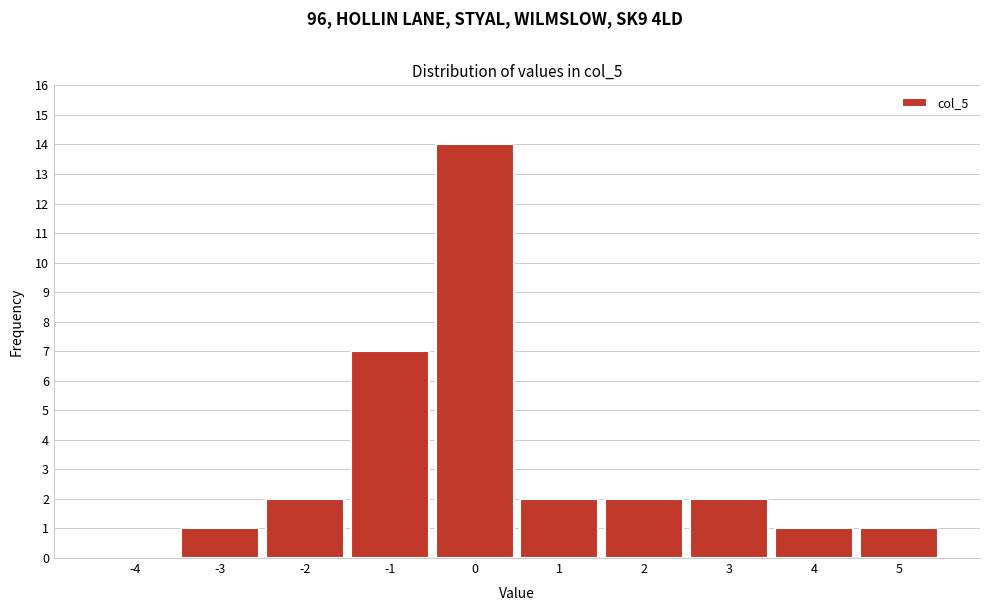

Reading right to left, extract all data points from this chart.

5=1	4=1	3=2	2=2	1=2	0=14	-1=7	-2=2	-3=1	-4=0